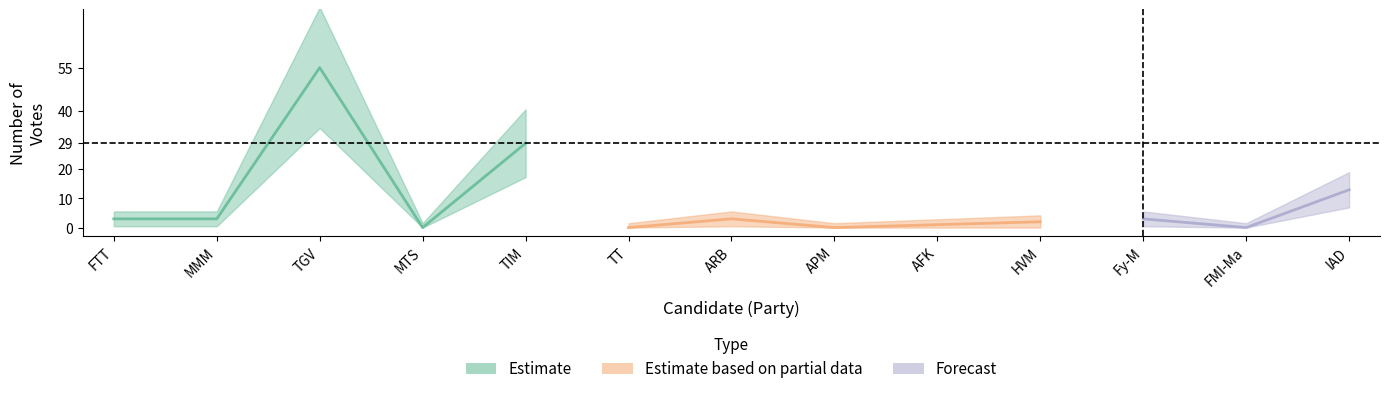

How many values are above zero?

9